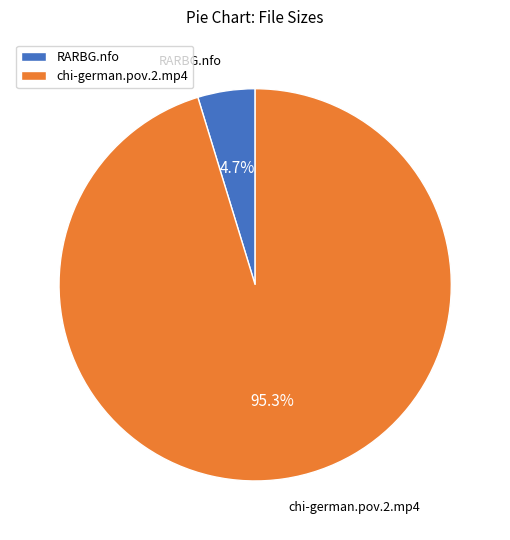

Between RARBG.nfo and chi-german.pov.2.mp4, which is larger?

chi-german.pov.2.mp4